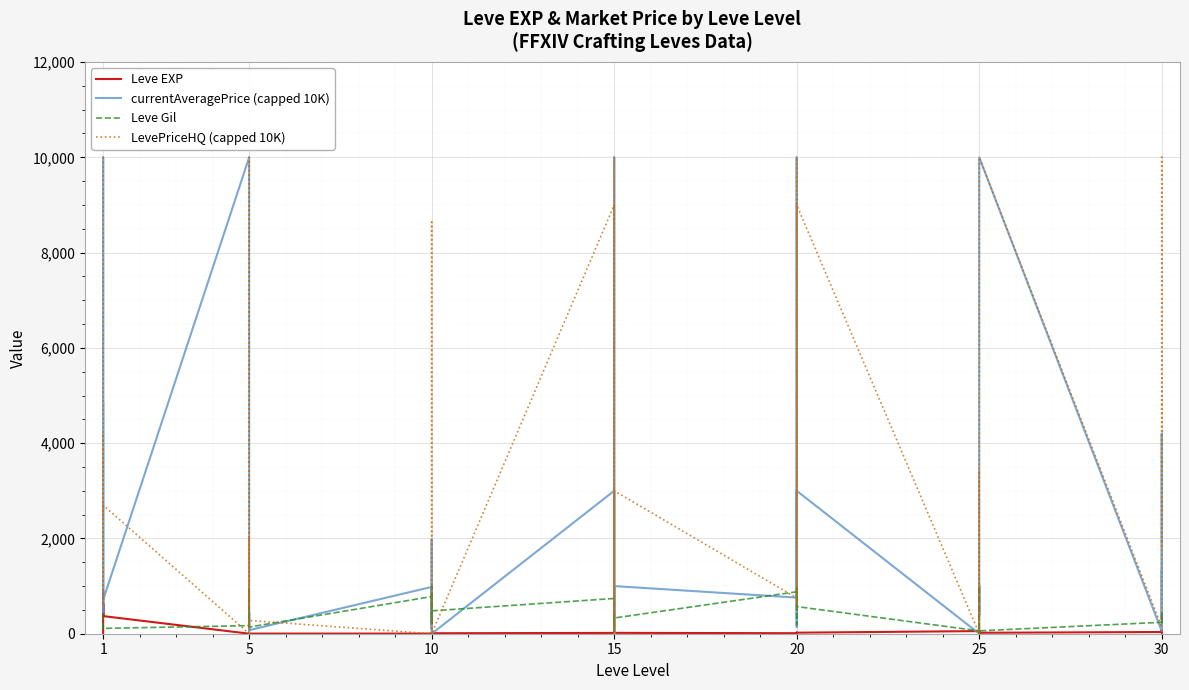

The value of Leve EXP at 20 is 12.3. True or false?

False